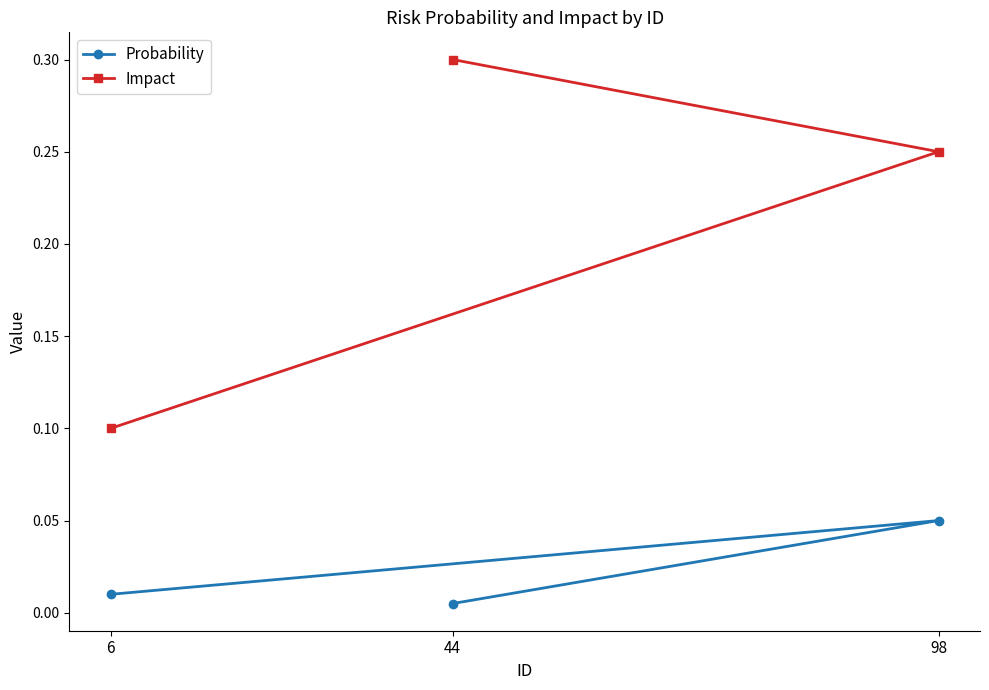

The value of Impact at 98 is 0.4. True or false?

False